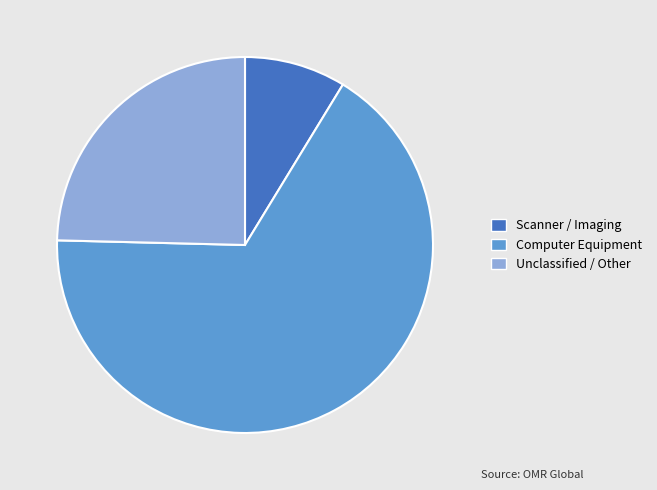

Between Computer Equipment and Scanner / Imaging, which is larger?

Computer Equipment